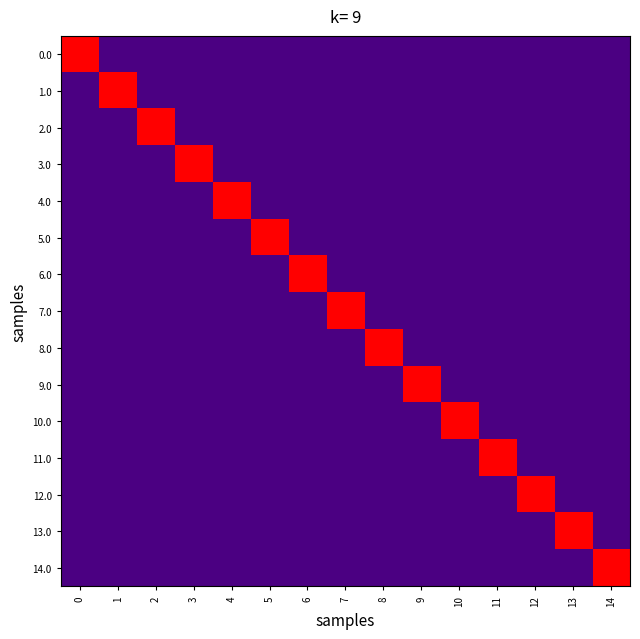

Which series changed the most between 5 and 8?

5.0